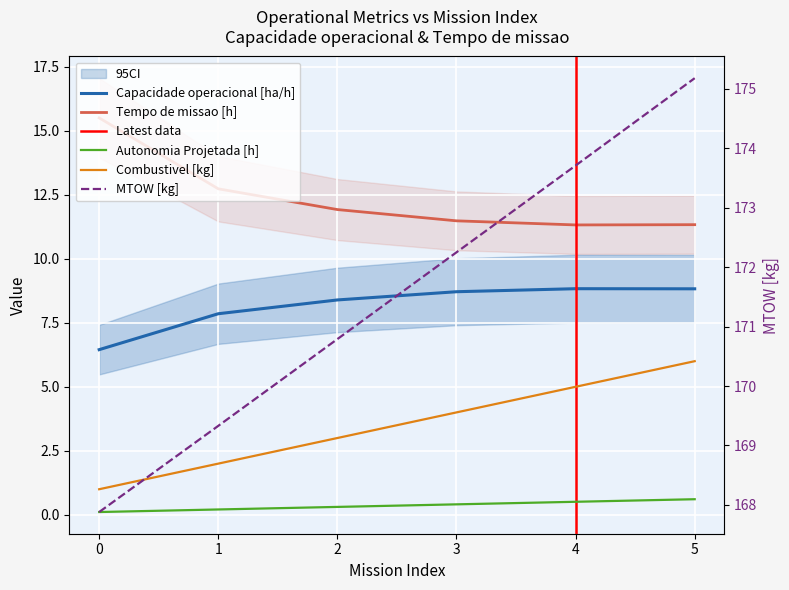

True or false: MTOW [kg] and Tempo de missao [h] cross at least once.

False